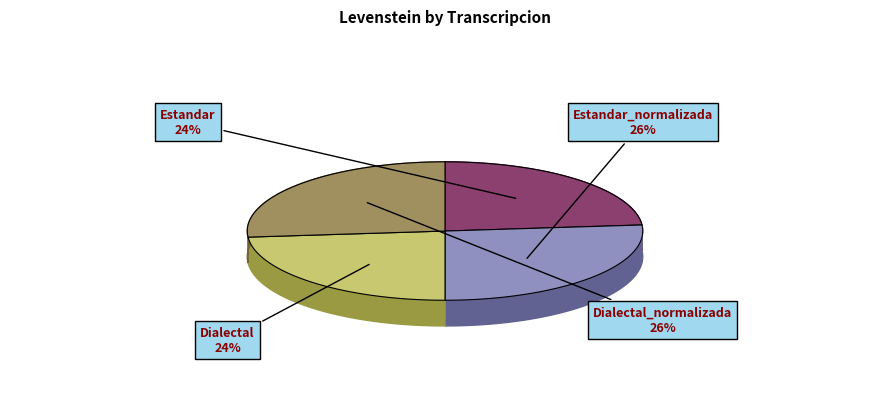

Which slice is the largest?

Estandar_normalizada